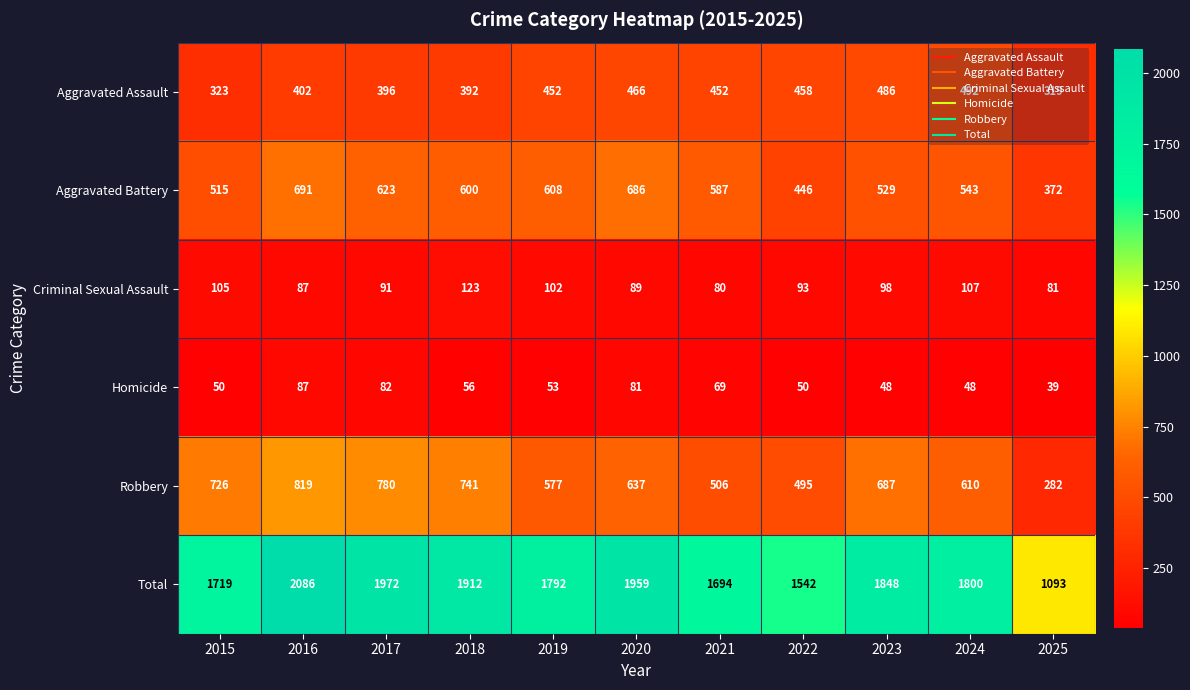

How many series are shown in this chart?

6